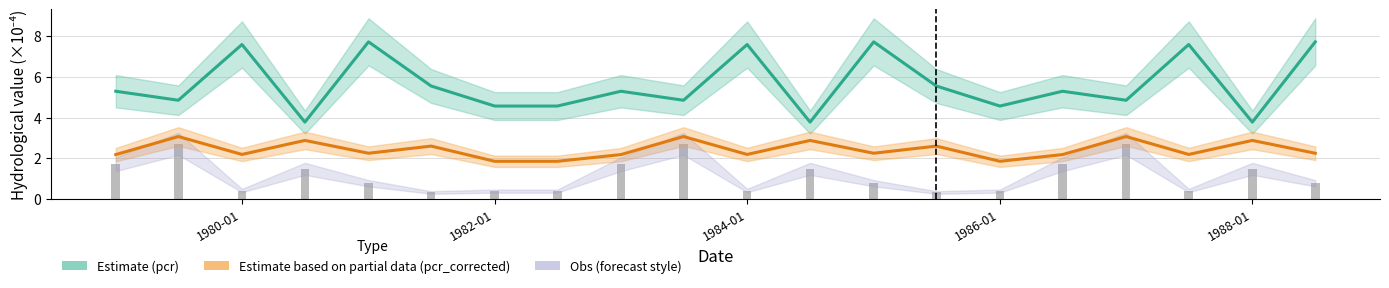

What is the difference between the maximum and second lowest values in the Estimate based on partial data (pcr_corrected) series?

1.2